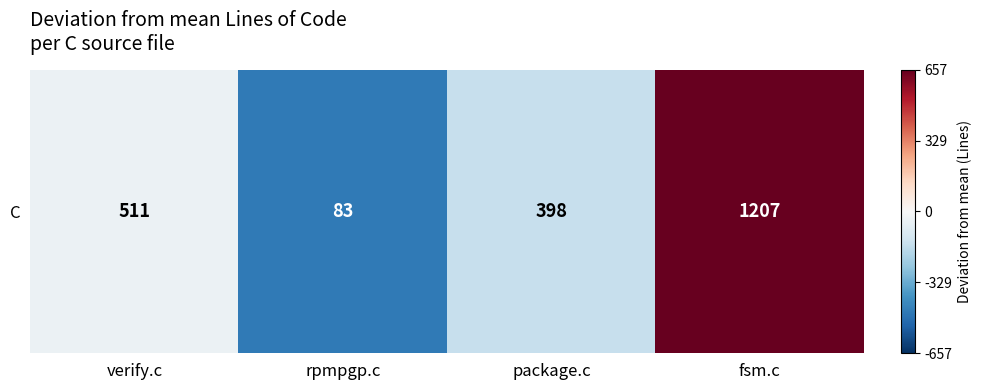

Is it true that the value at verify.c is -38.8?

True